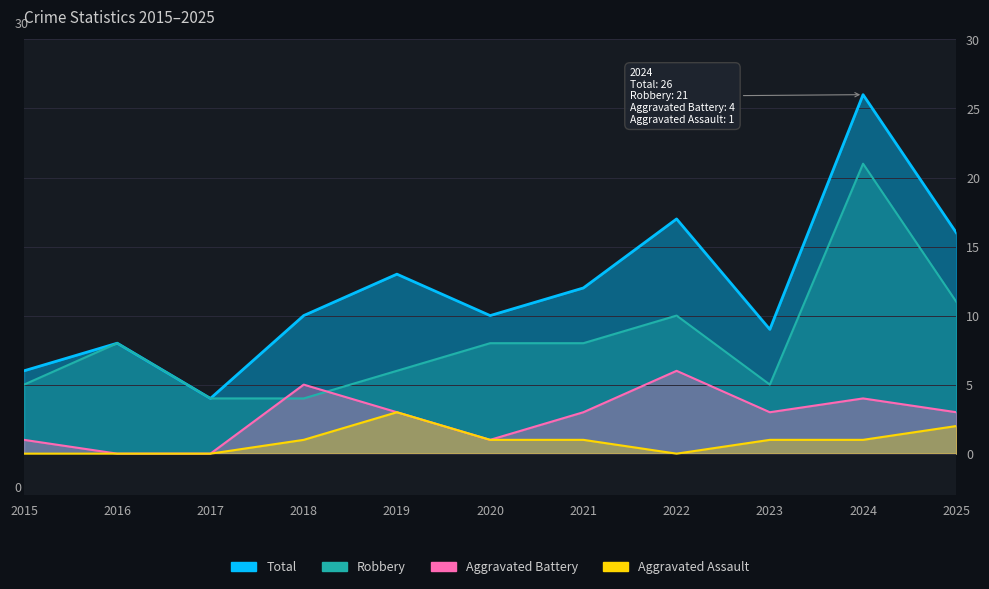

Reading right to left, list all the values displayed in this chart.

Robbery: 11	21	5	10	8	8	6	4	4	8	5
Aggravated Battery: 3	4	3	6	3	1	3	5	0	0	1
Aggravated Assault: 2	1	1	0	1	1	3	1	0	0	0
Total: 16	26	9	17	12	10	13	10	4	8	6